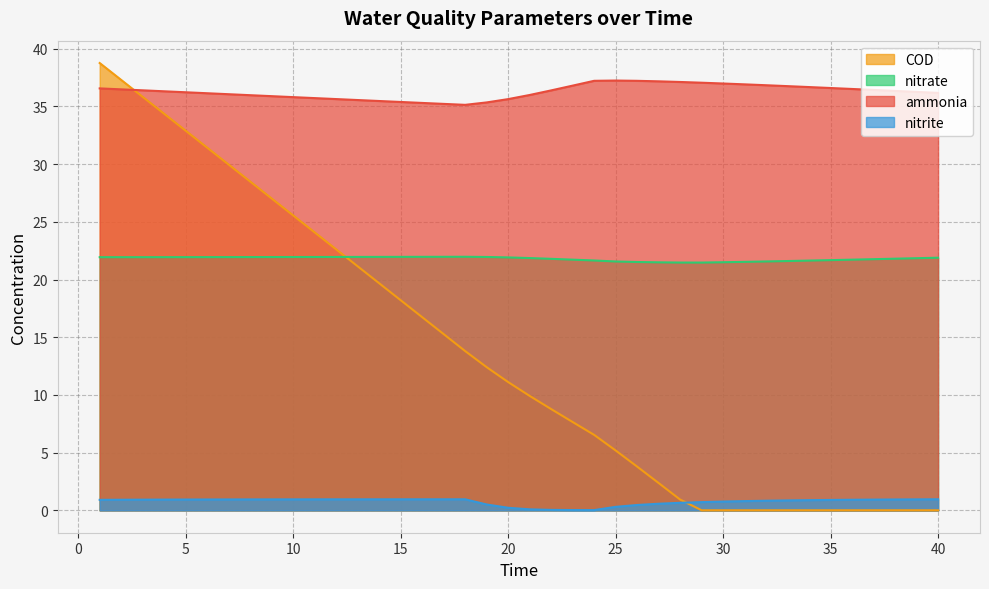

Rank the categories by ammonia value from lowest to highest.

18, 17, 16, 19, 15, 14, 13, 20, 12, 11, 10, 9, 8, 21, 7, 6, 40, 5, 39, 4, 38, 22, 3, 37, 2, 36, 1, 35, 34, 33, 23, 32, 31, 30, 29, 28, 27, 26, 24, 25